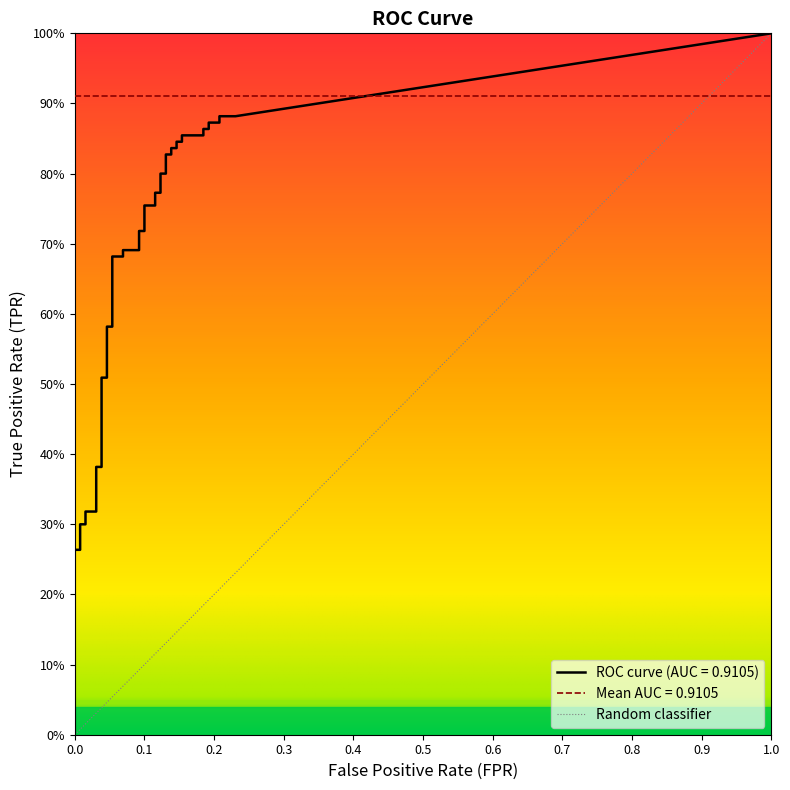

Is this an area chart (filled region under the line)?

No